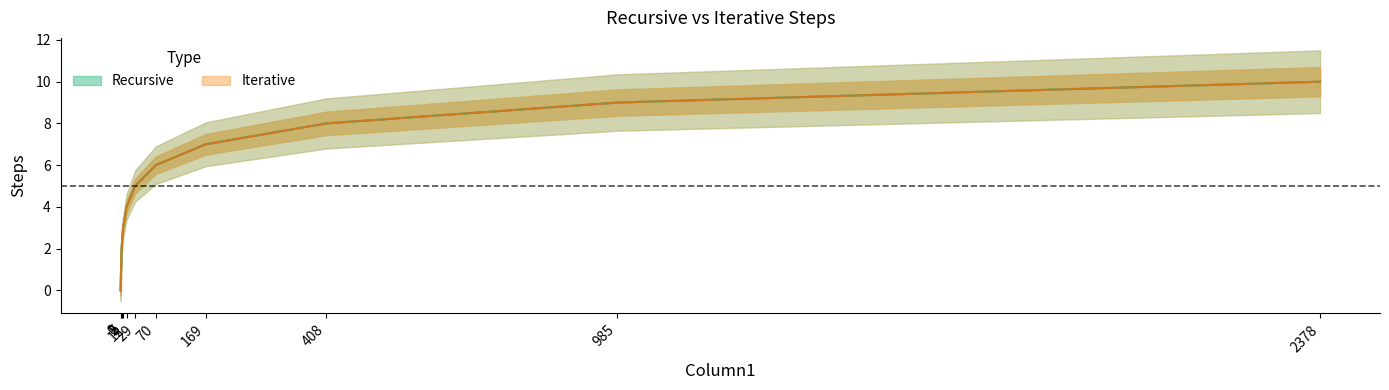

How many Recursive values are between 2 and 8?

7